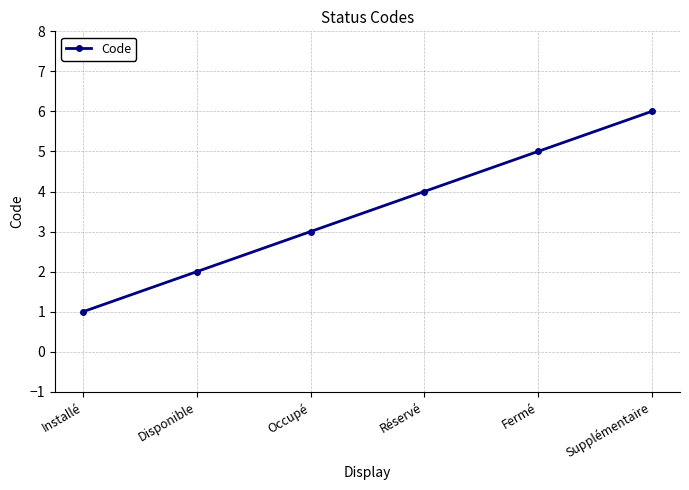

What position from the right is Disponible?

5